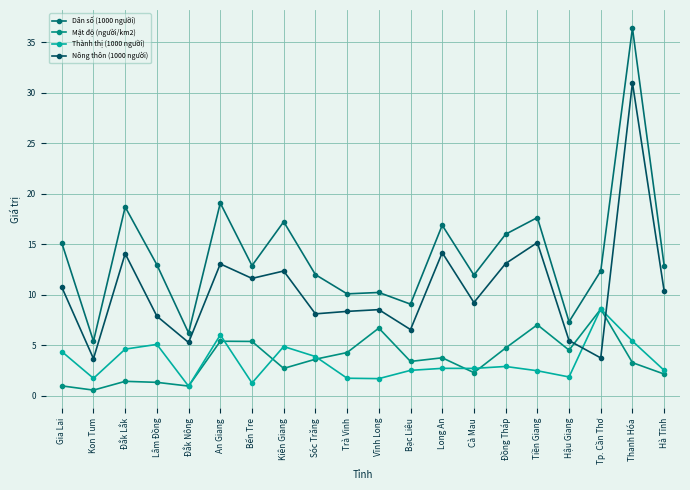

Rank the series at Cà Mau from lowest to highest value.

Mật độ (người/km2), Thành thị (1000 người), Nông thôn (1000 người), Dân số (1000 người)